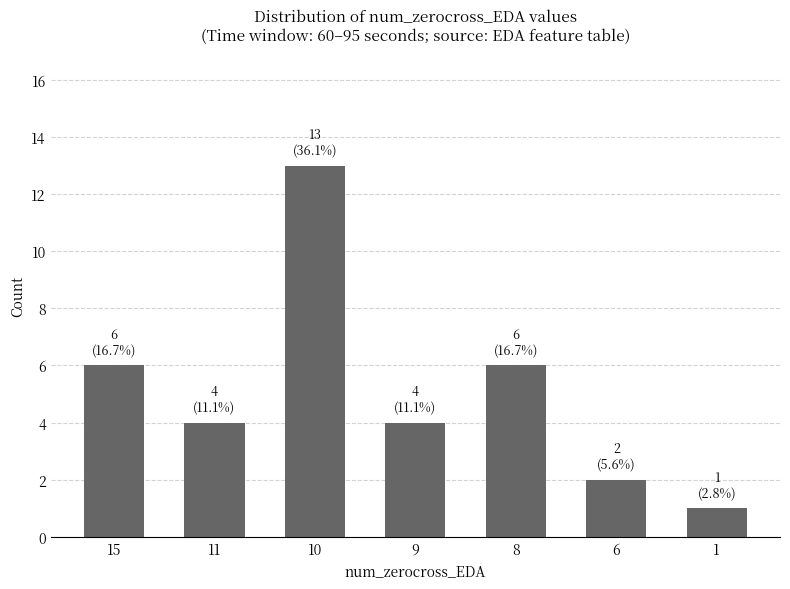

How many data points does each series have?

7